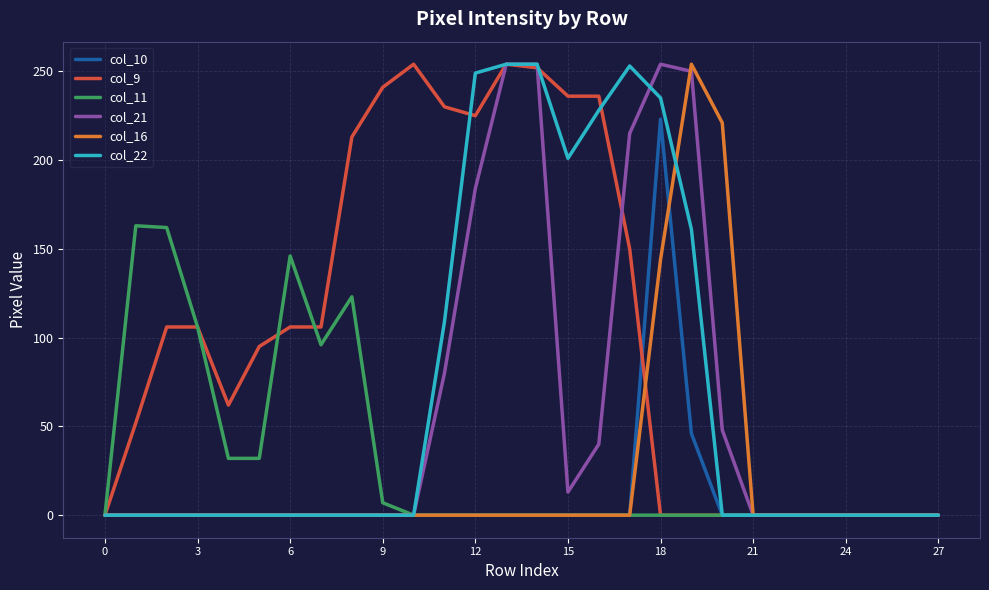

What is the difference between the maximum and minimum values in the col_9 series?

254